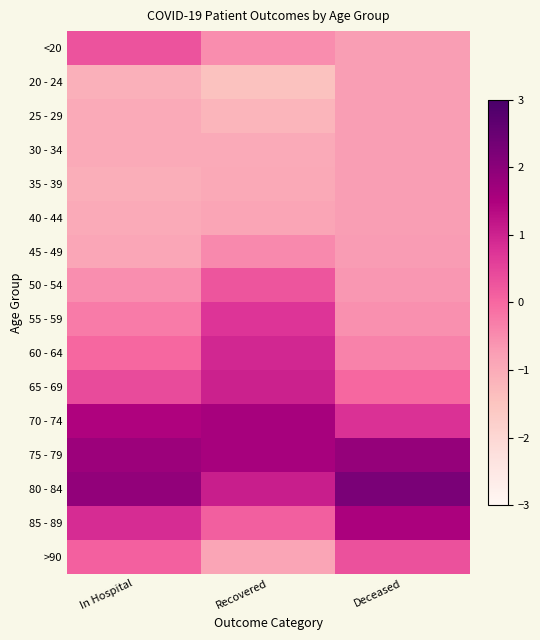

Reading left to right, extract all data points from this chart.

<20: In Hospital=0.3	Recovered=-0.5	Deceased=-0.7
20 - 24: In Hospital=-1.1	Recovered=-1.4	Deceased=-0.7
25 - 29: In Hospital=-1.0	Recovered=-1.2	Deceased=-0.7
30 - 34: In Hospital=-1.0	Recovered=-1.0	Deceased=-0.7
35 - 39: In Hospital=-1.0	Recovered=-1.0	Deceased=-0.7
40 - 44: In Hospital=-1.0	Recovered=-0.9	Deceased=-0.7
45 - 49: In Hospital=-0.9	Recovered=-0.5	Deceased=-0.7
50 - 54: In Hospital=-0.5	Recovered=0.3	Deceased=-0.6
55 - 59: In Hospital=-0.3	Recovered=0.7	Deceased=-0.6
60 - 64: In Hospital=0.0	Recovered=0.9	Deceased=-0.4
65 - 69: In Hospital=0.4	Recovered=1.0	Deceased=0.0
70 - 74: In Hospital=1.5	Recovered=1.6	Deceased=0.8
75 - 79: In Hospital=1.8	Recovered=1.6	Deceased=1.8
80 - 84: In Hospital=1.9	Recovered=1.1	Deceased=2.2
85 - 89: In Hospital=0.8	Recovered=0.1	Deceased=1.5
>90: In Hospital=0.1	Recovered=-0.9	Deceased=0.3